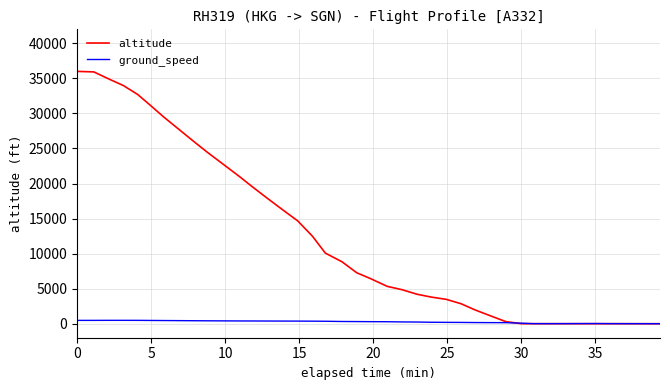

Which series has the largest range (max minus min)?

altitude